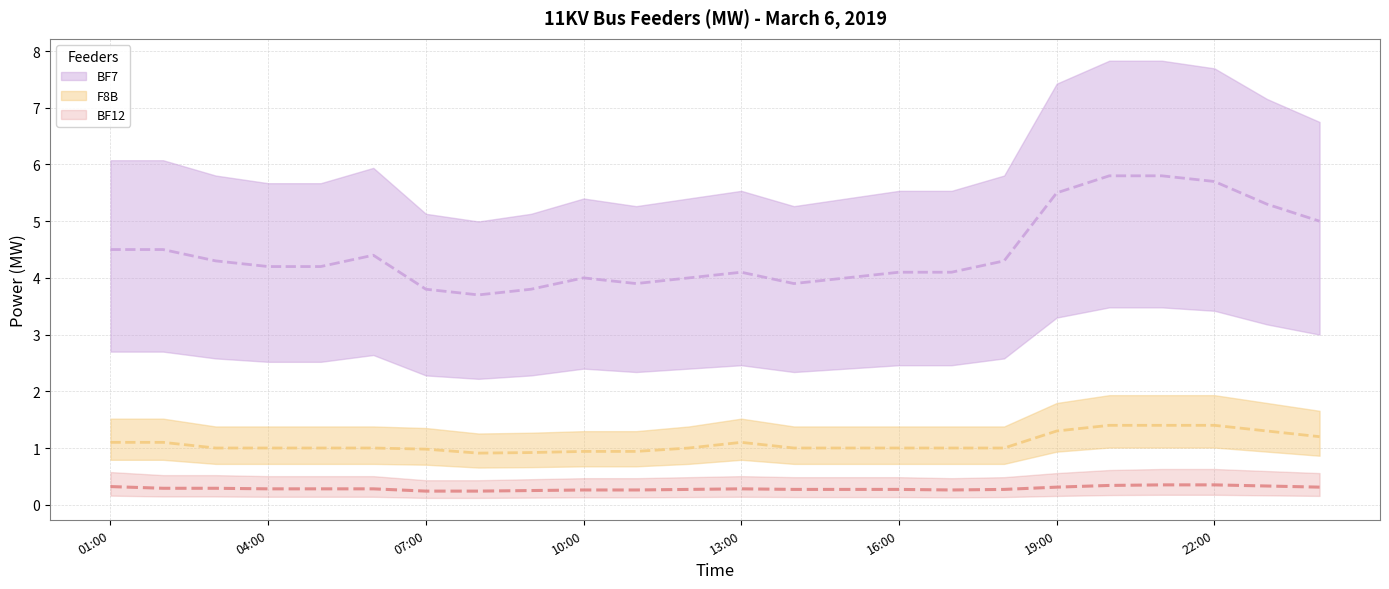

Rank the series by their maximum value, from lowest to highest.

BF12, F8B, BF7